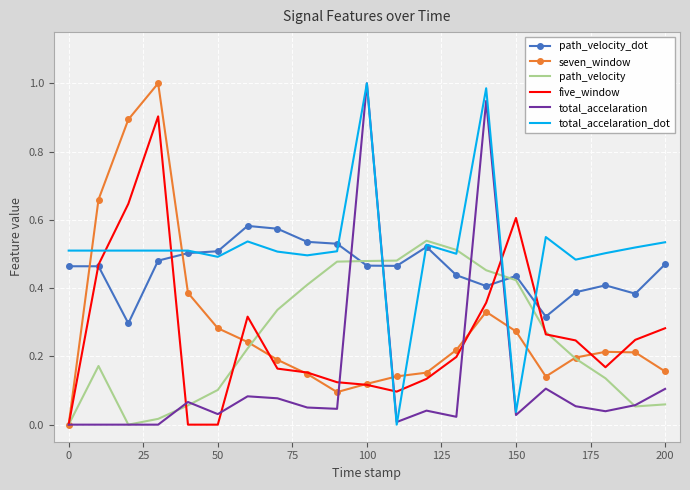

After their last crossing, which series has the higher values: total_accelaration or path_velocity_dot?

path_velocity_dot